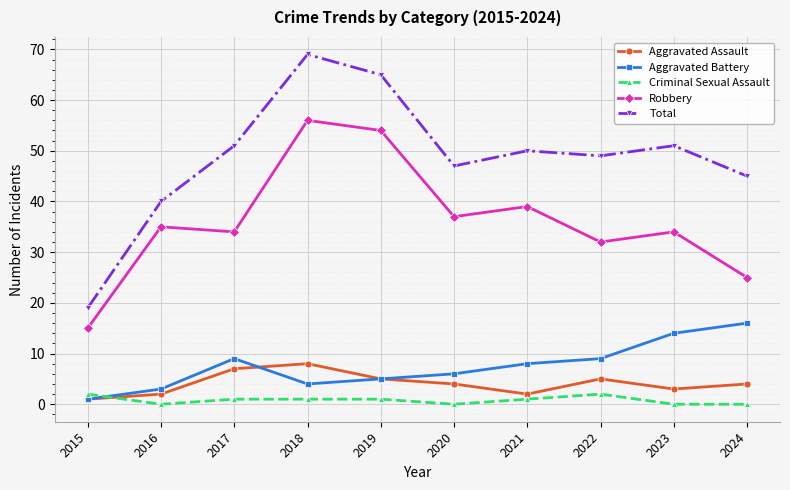

True or false: Robbery and Aggravated Battery cross at least once.

False